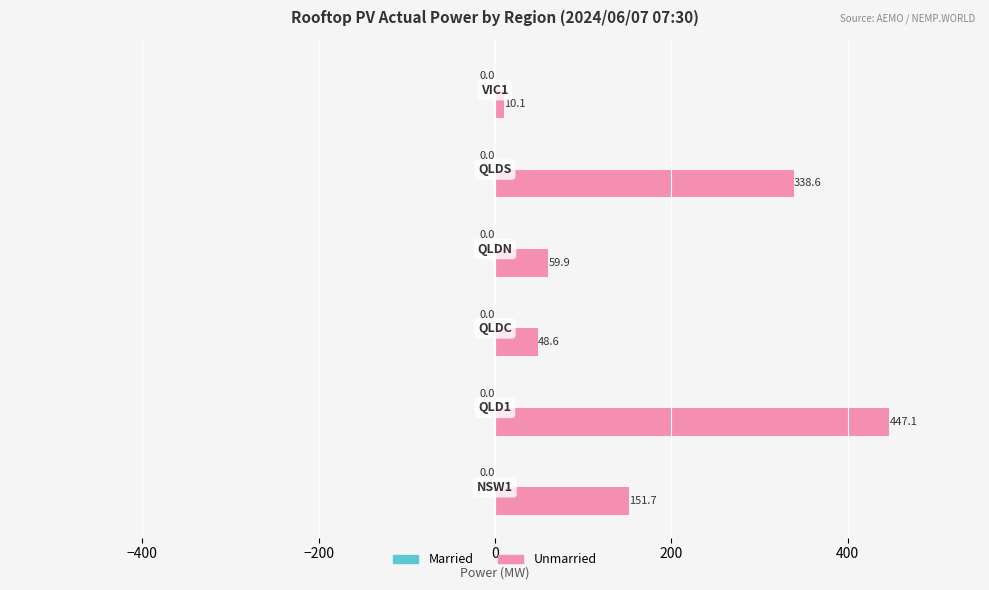

What is the smallest value displayed?

10.1